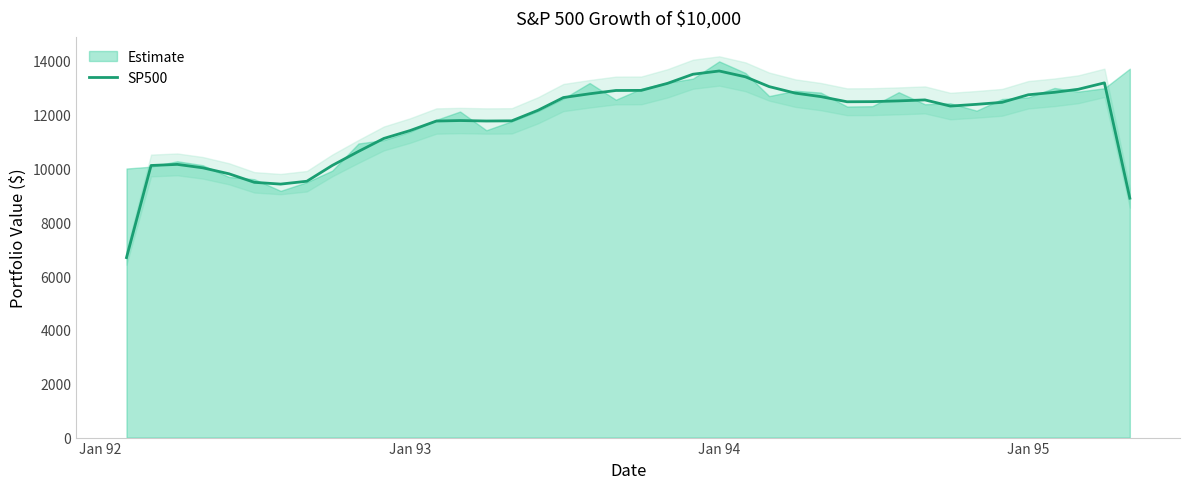

What is the maximum value for SP500?

13624.7